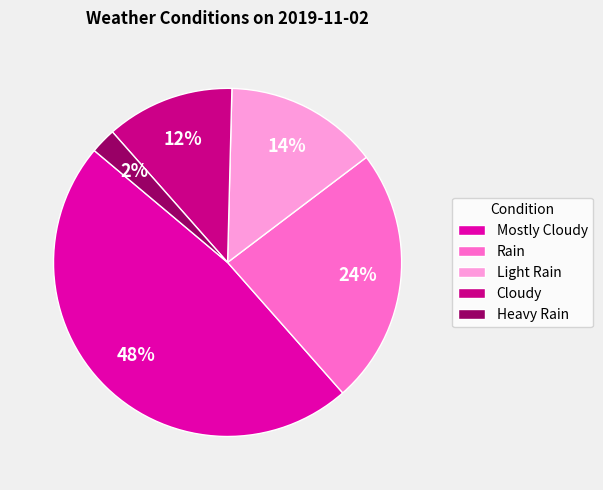

What percentage is the Rain slice, to the nearest percent?

24%